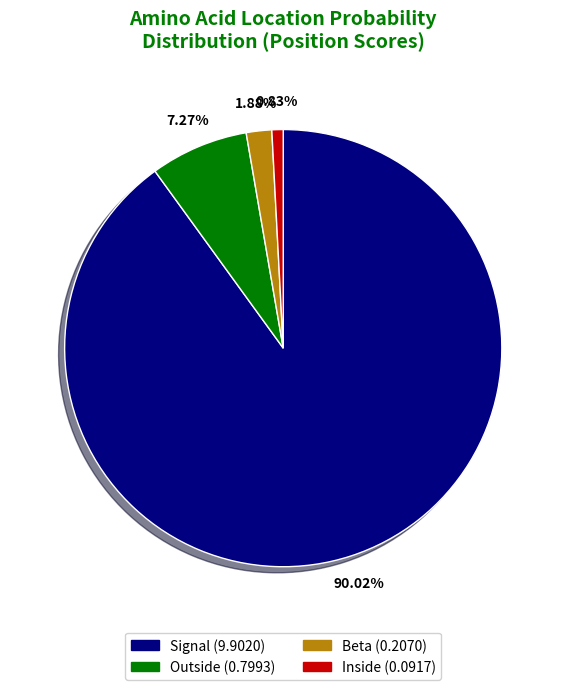

Is there a majority slice in this chart?

Yes